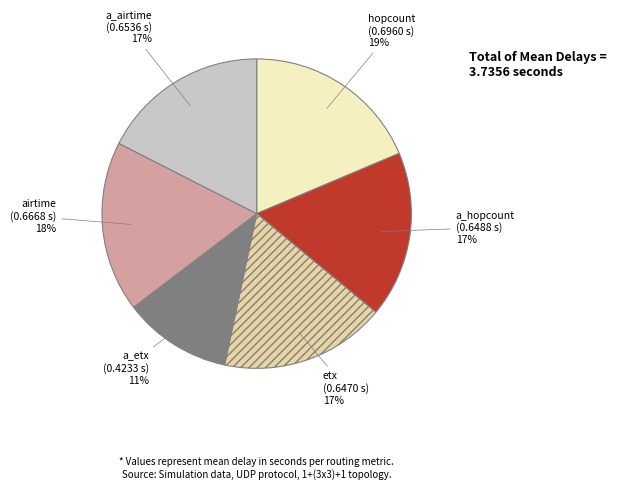

The a_hopcount slice represents 17% of the pie. True or false?

True